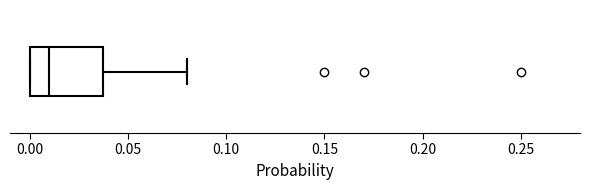

Read this box plot against the x-axis: the position of the median line, the range covered by the box, and the ends of both whiskers. The values are not printed on the chart, so give them approximately, as read against the axis.

median 0.01, box 0.00 to 0.04, whiskers 0.00 to 0.08